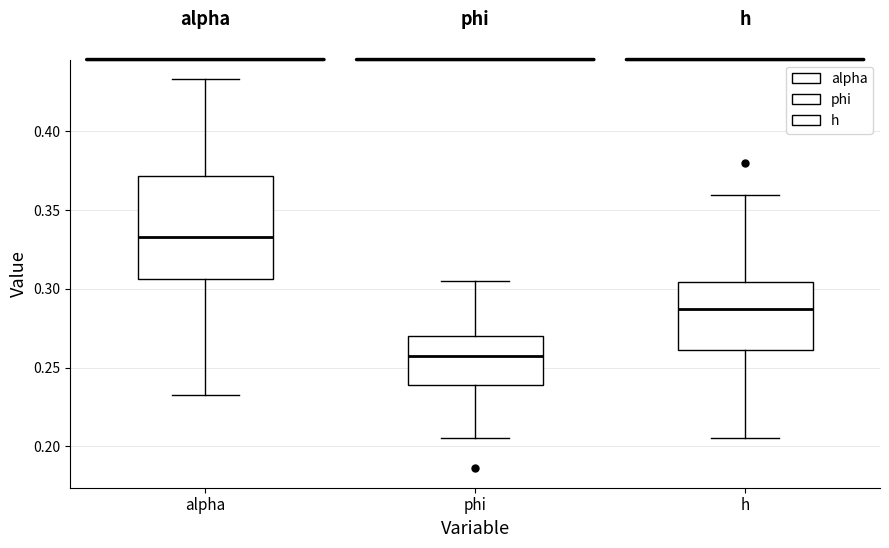

Which box's median line is the highest?

alpha